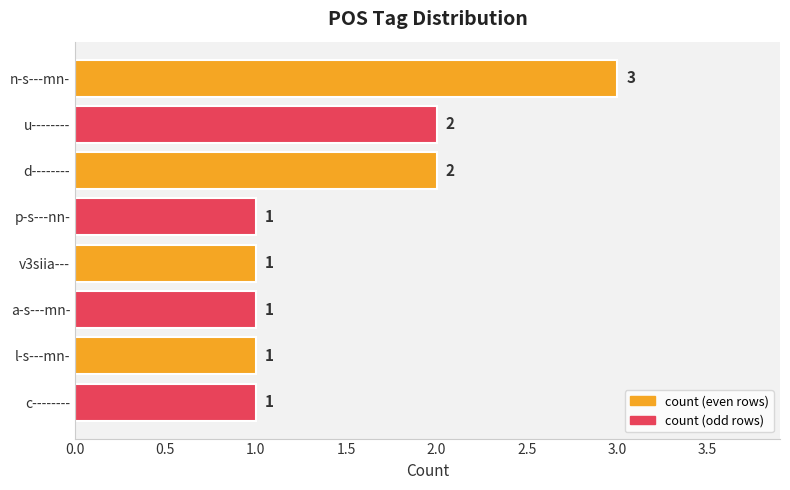

What is the ratio of the value at c-------- to the value at a-s---mn-?

1.0